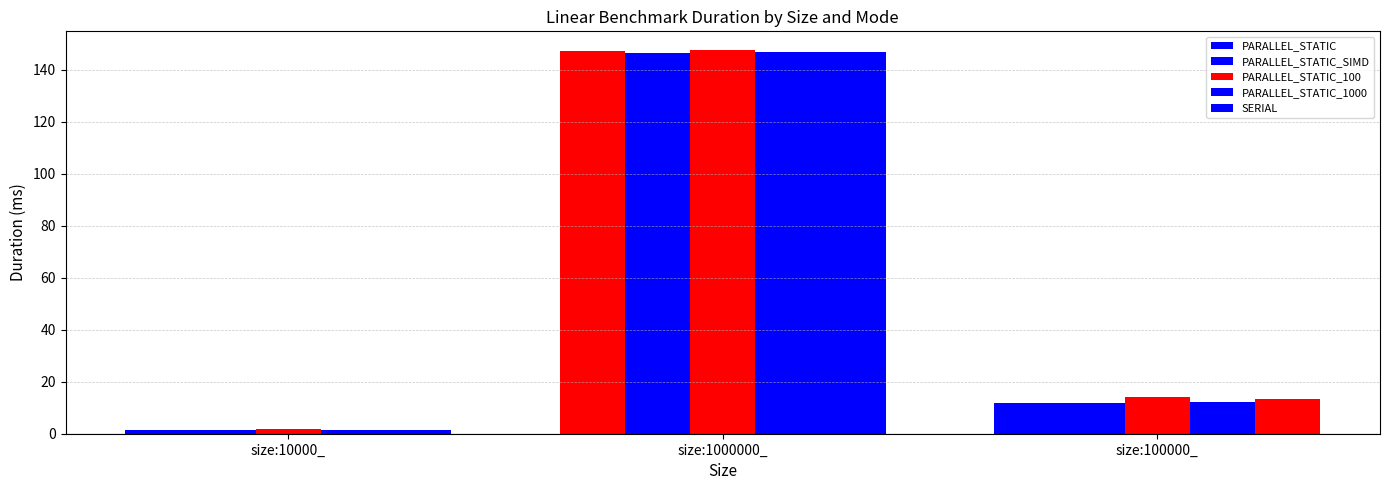

What is the spread (max minus min) of values at size:1000000_?

0.8